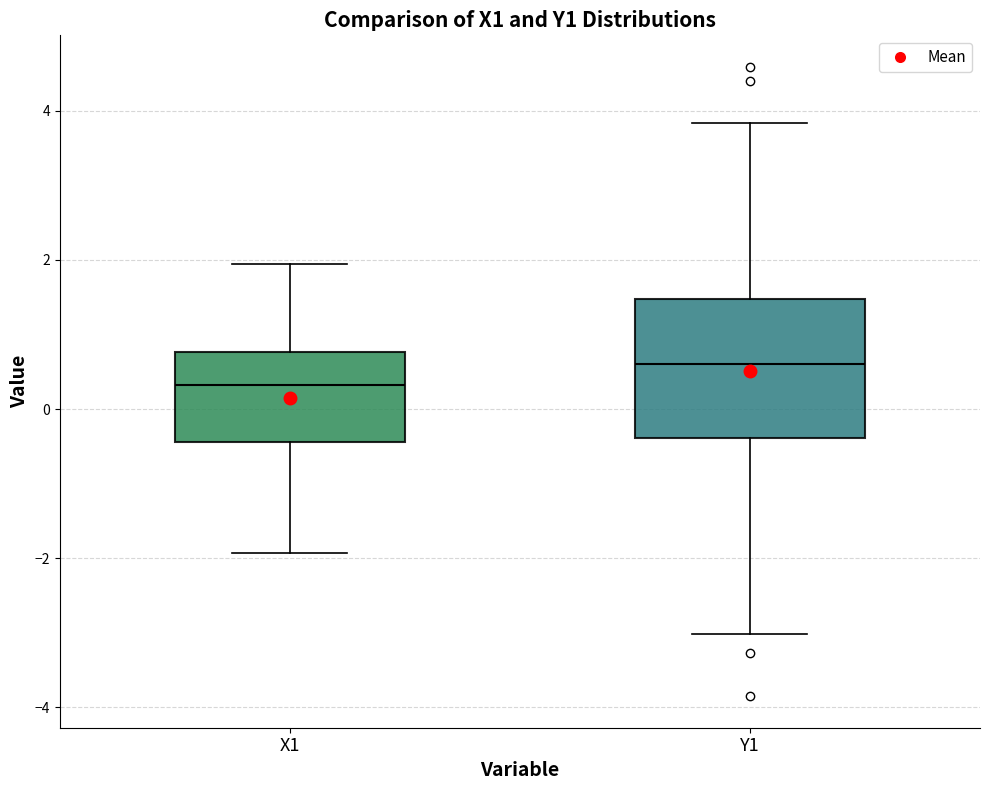

Which box's median line is the lowest?

X1